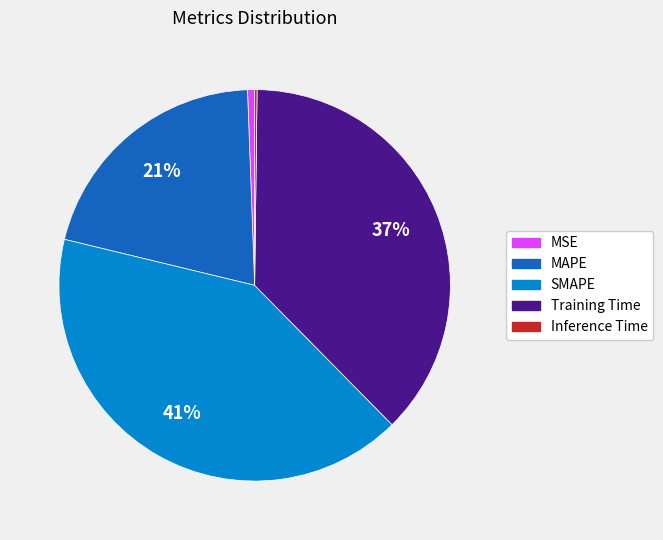

Between SMAPE and MAPE, which is larger?

SMAPE